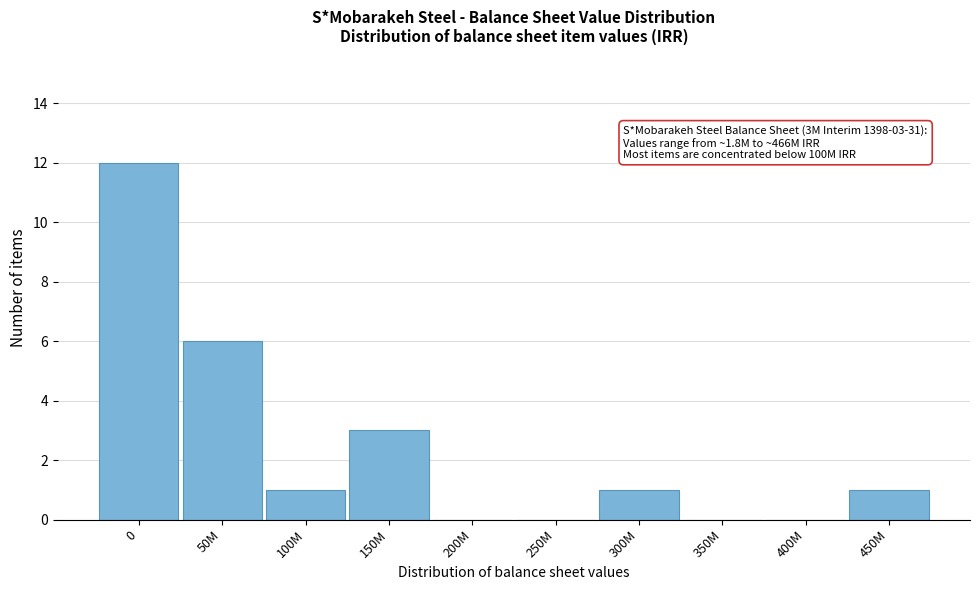

Reading left to right, transcribe all the data shown in this chart.

0=12	50M=6	100M=1	150M=3	200M=0	250M=0	300M=1	350M=0	400M=0	450M=1